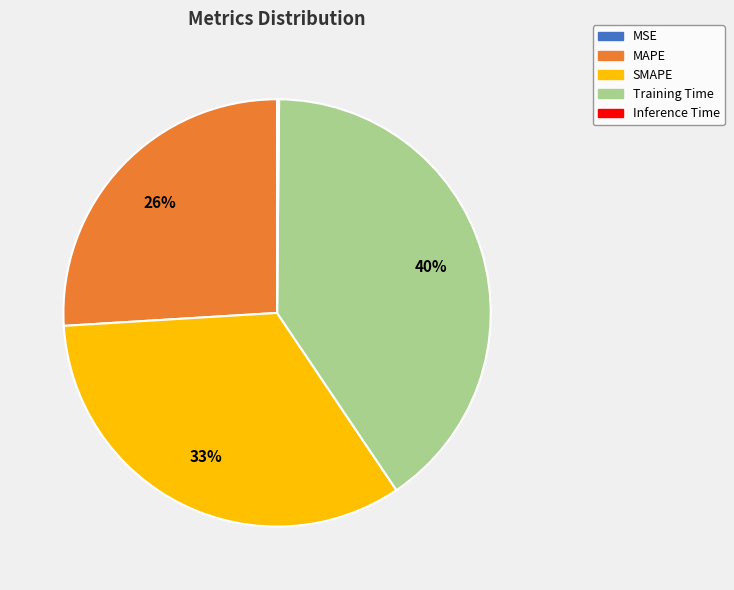

Do MAPE and SMAPE together represent more than half of the pie?

Yes